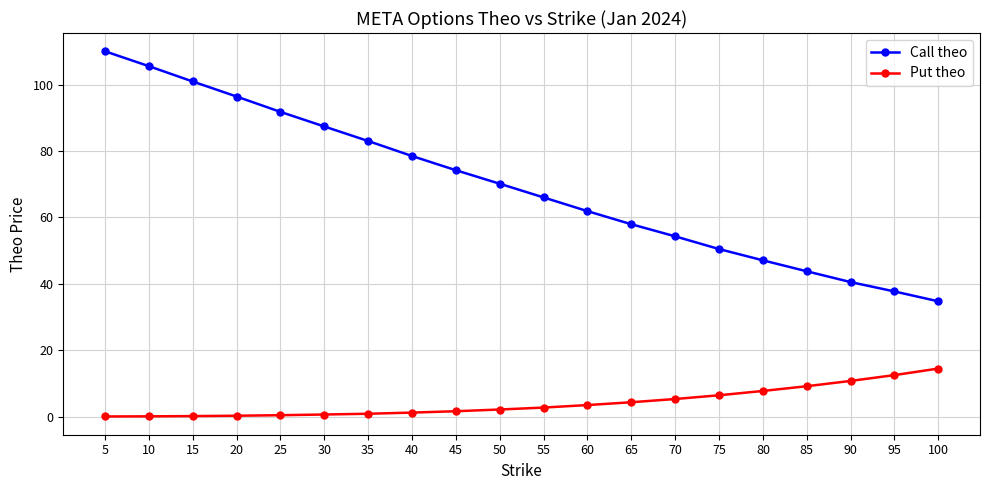

True or false: Call theo has more than 0 interior local peaks.

False